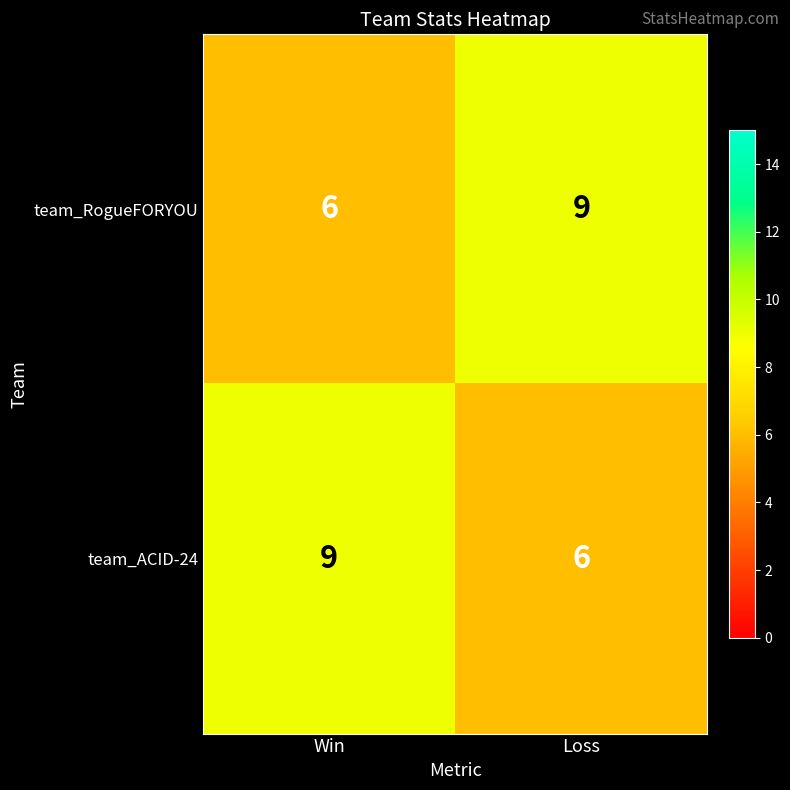

What is the spread (max minus min) of values at Loss?

3